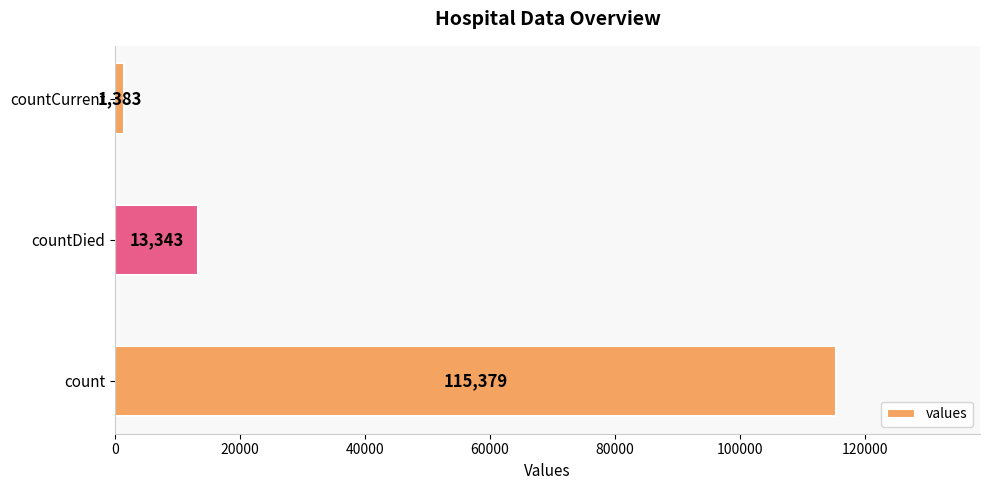

What is the difference between the maximum and minimum values?

113996